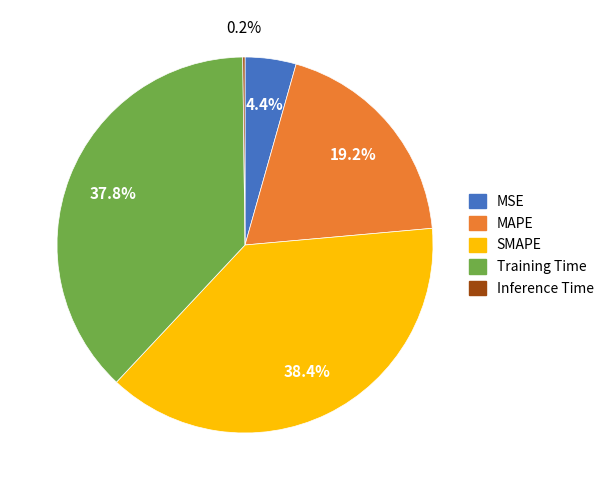

Is there a majority slice in this chart?

No